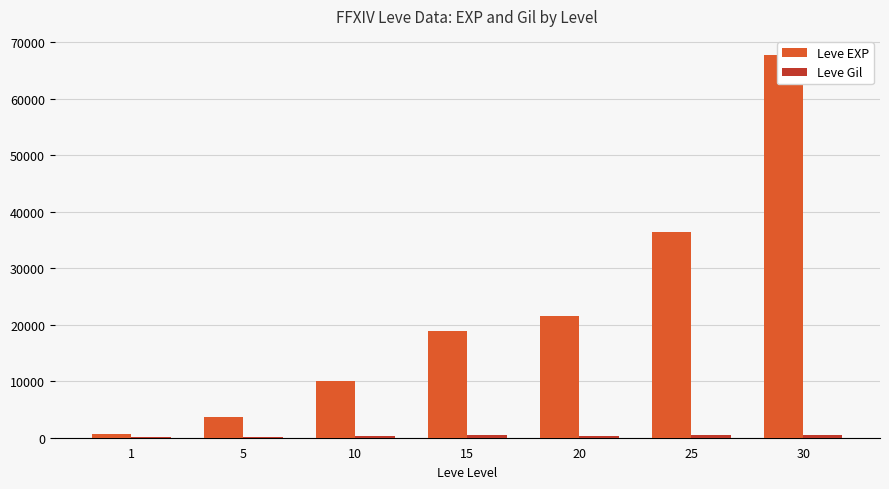

Read the Leve Gil value at 30.

463